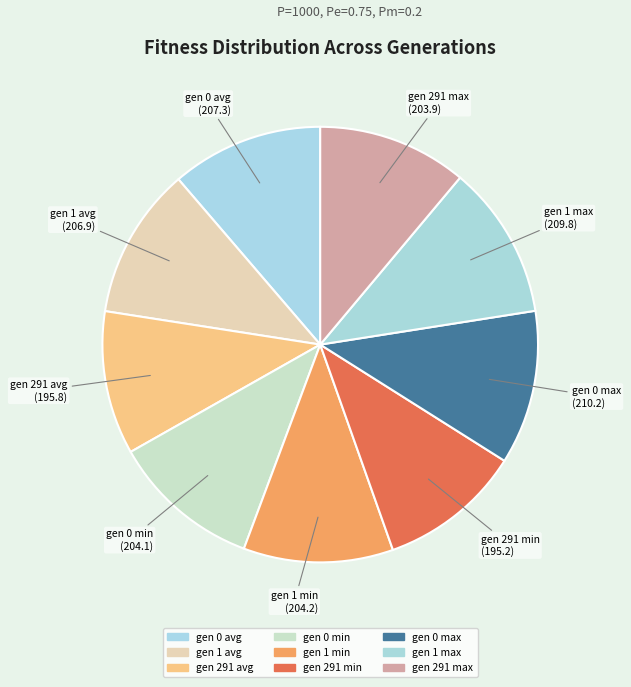

Is the sum of gen 0 max and gen 1 max greater than half?

No